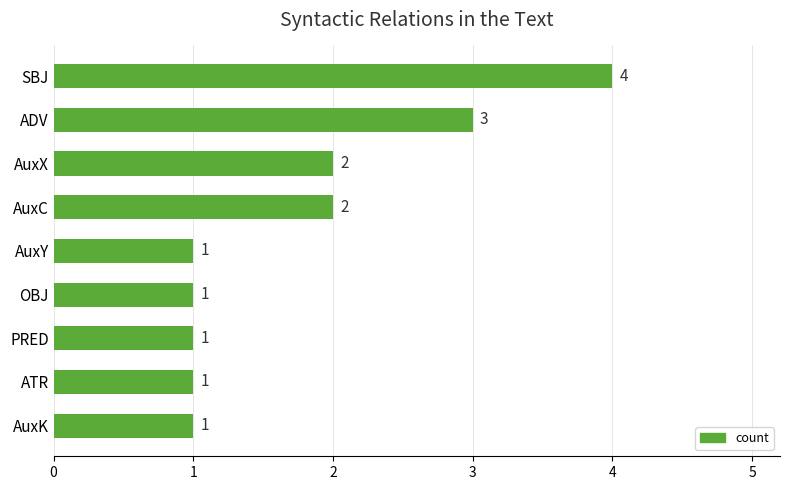

Does the chart contain stacked bars?

No